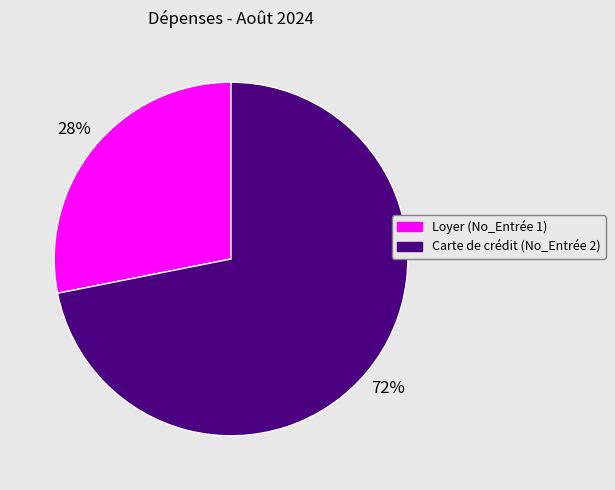

How many segments does this pie chart have?

2